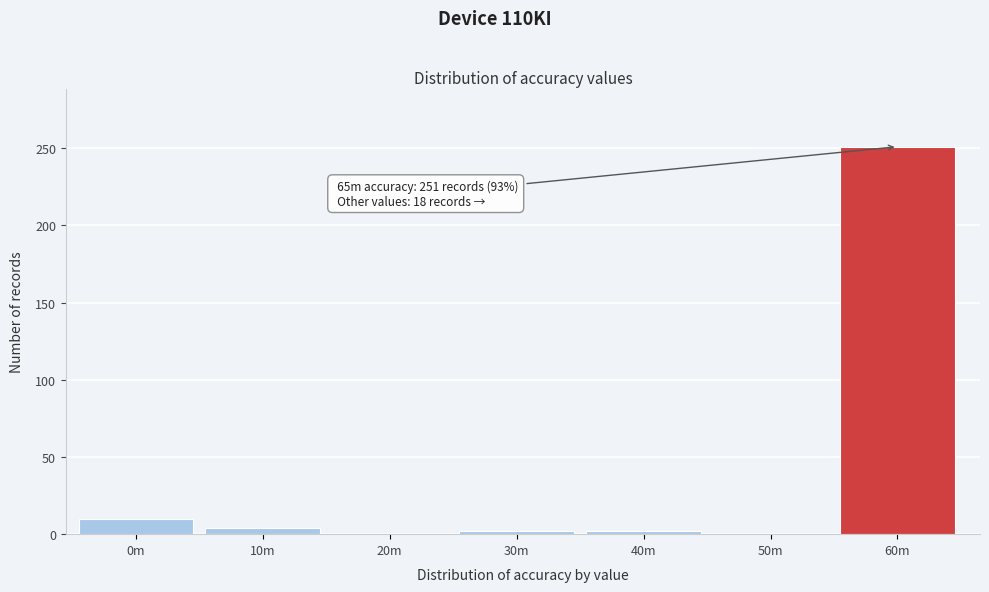

Reading left to right, list all the values displayed in this chart.

0m=10	10m=4	20m=0	30m=2	40m=2	50m=0	60m=251